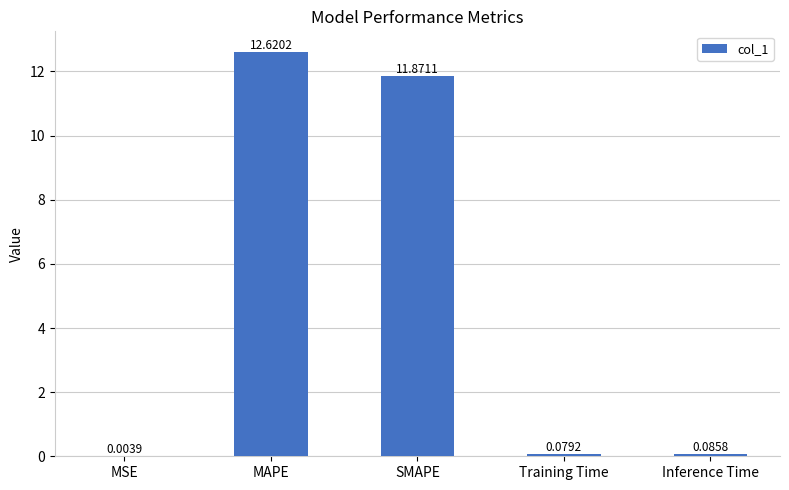

The chart shows a value of 6.4 at SMAPE. True or false?

False